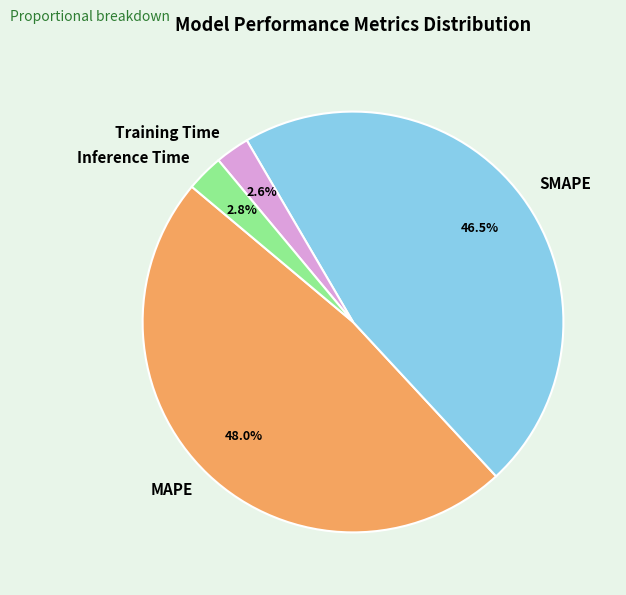

To the nearest percent, what portion does Training Time represent?

3%